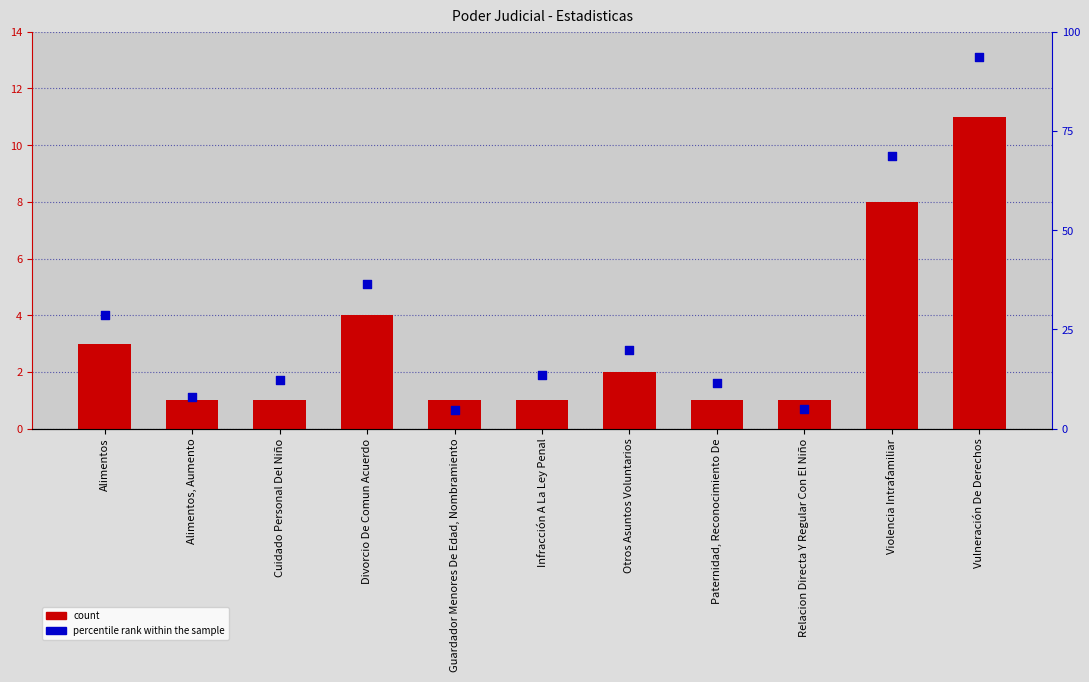

Which series has the widest spread of Y values?

percentile rank within the sample